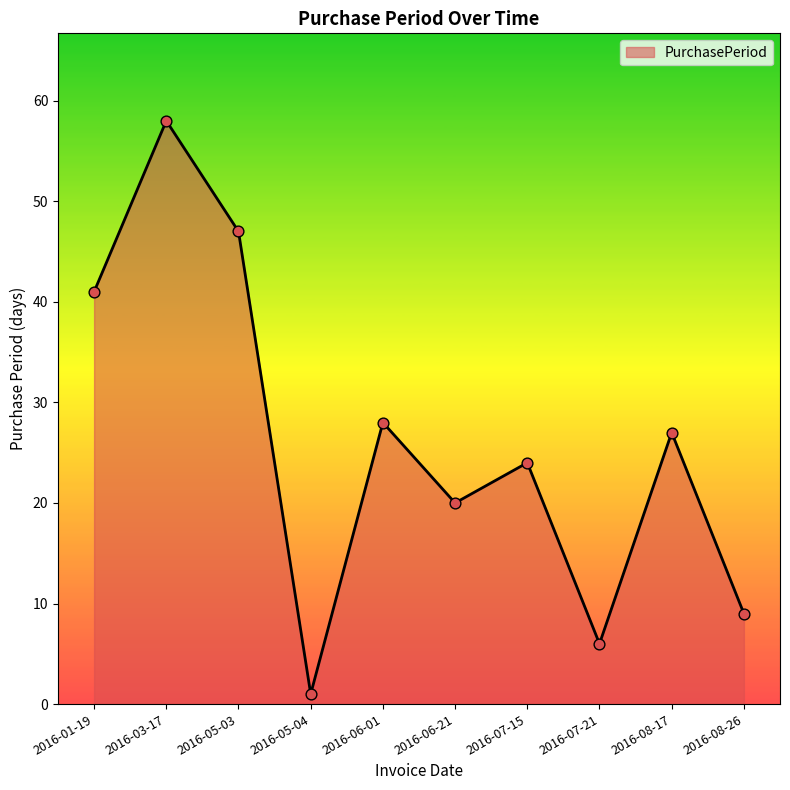

Between 2016-06-21 and 2016-06-01, which is larger?

2016-06-01